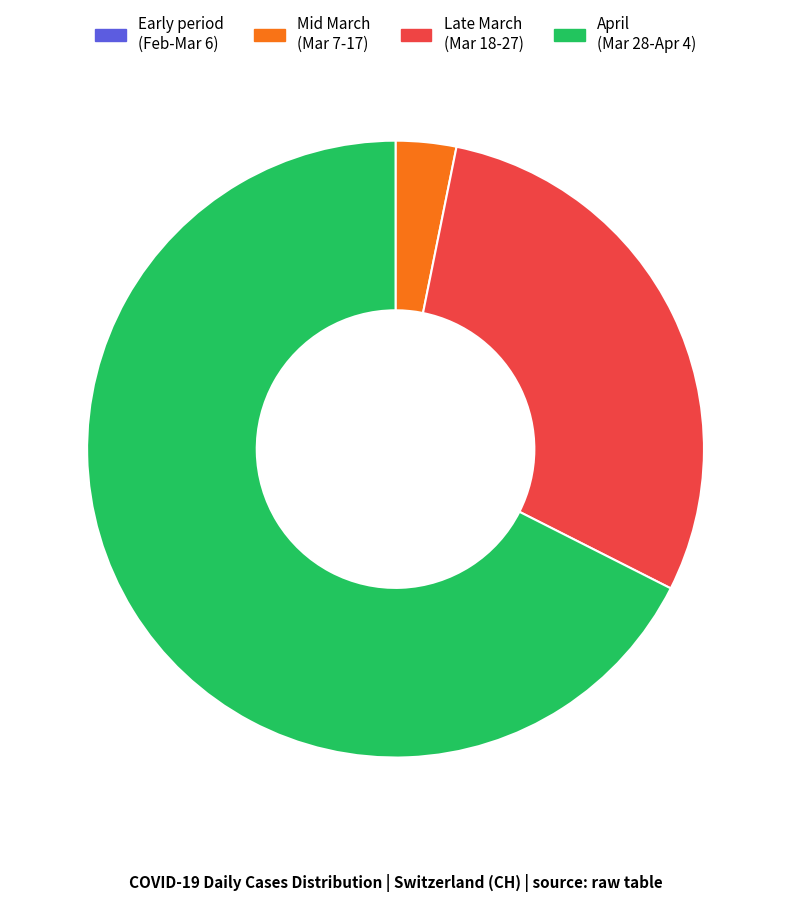

Approximately how many times larger is the value at April (Mar 28-Apr 4) compared to Mid March (Mar 7-17)?

21.3